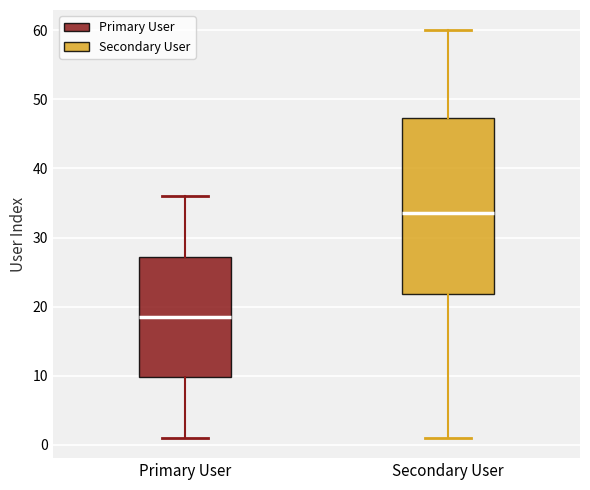

Where does the median line of the box for Secondary User sit on the y-axis? The values are not printed on the chart, so give them approximately, as read against the axis.

34